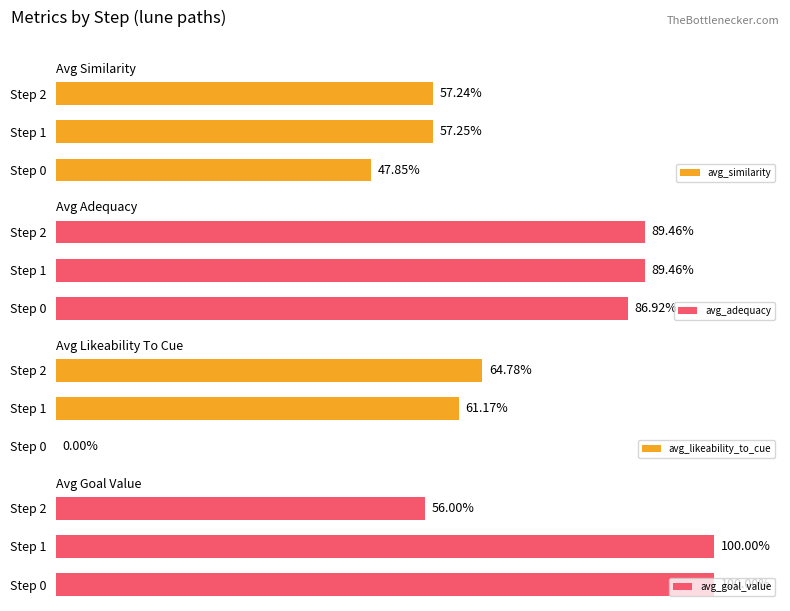

Reading right to left, extract all data points from this chart.

avg_similarity: 2=0.6	1=0.6	0=0.5
avg_adequacy: 2=0.9	1=0.9	0=0.9
avg_likeability_to_cue: 2=0.6	1=0.6	0=0.0
avg_goal_value: 2=0.6	1=1.0	0=1.0